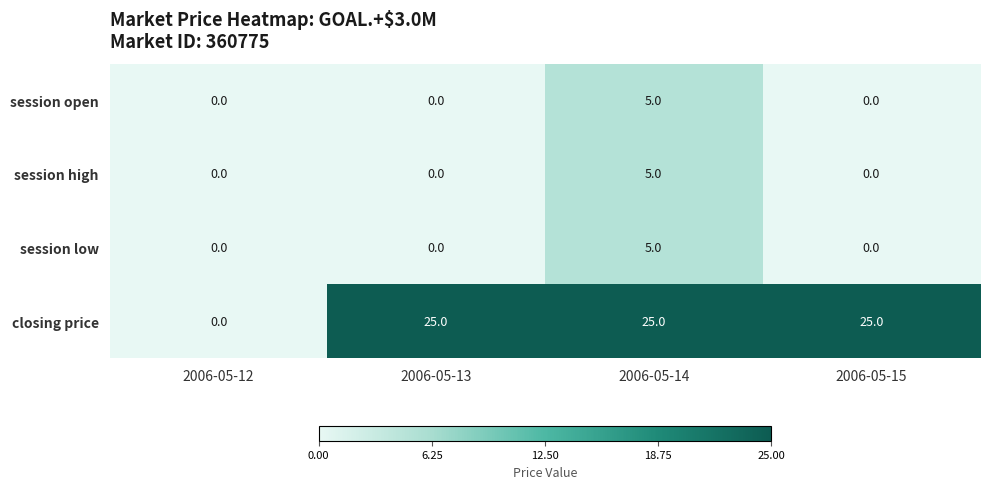

Where is closing price nearest to the value 12?

2006-05-12